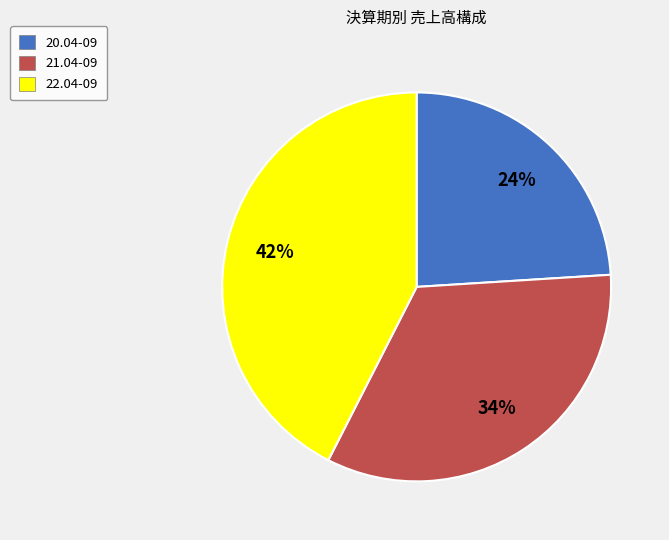

Rank the categories by value from lowest to highest.

20.04-09, 21.04-09, 22.04-09